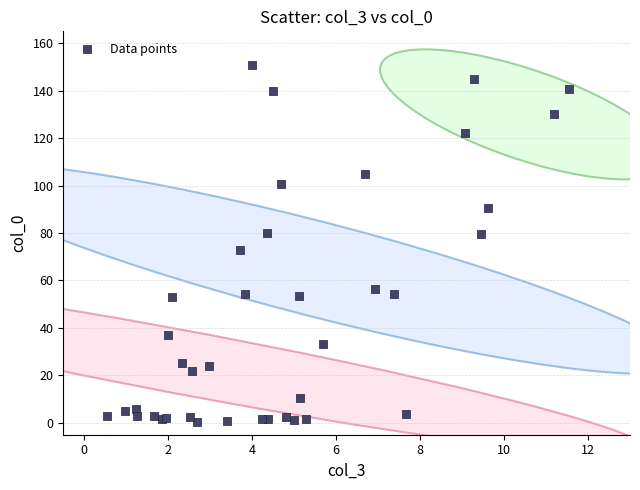

What Y value in the scatter plot is closest to 75?

72.8